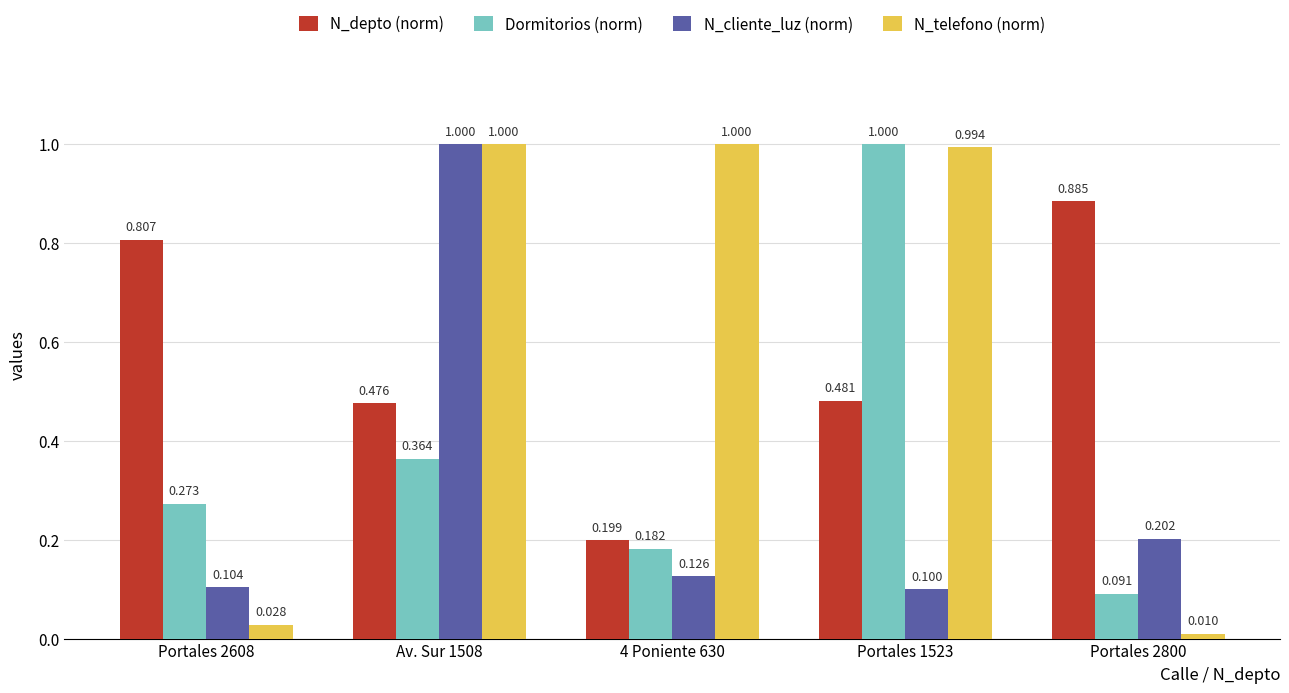

How many categories are shown in the chart?

5